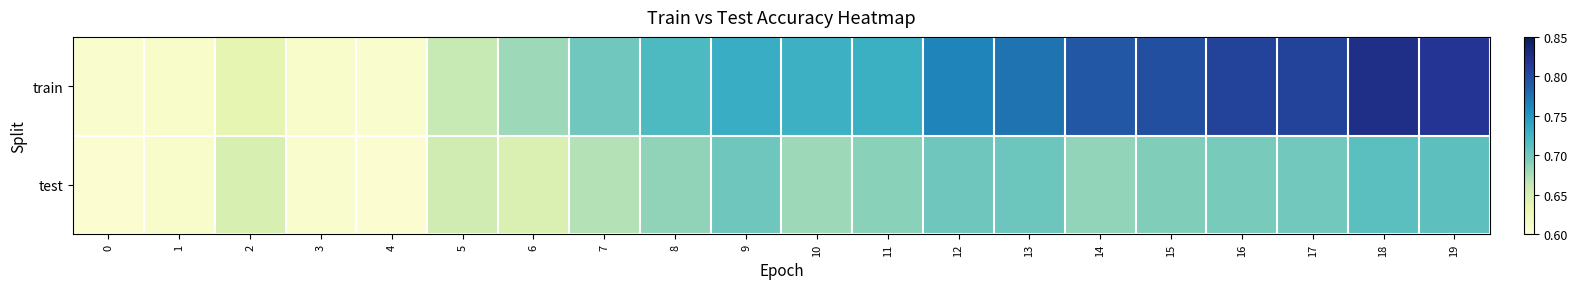

Which series has the largest total across all categories?

train